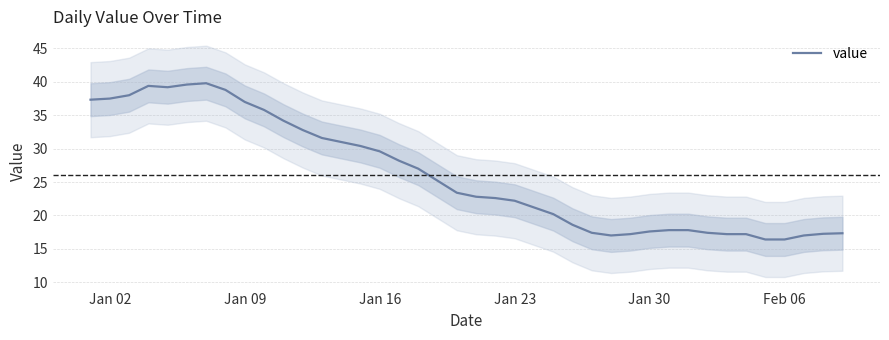

Is it true that value equals 29.6 at Jan 16?

True